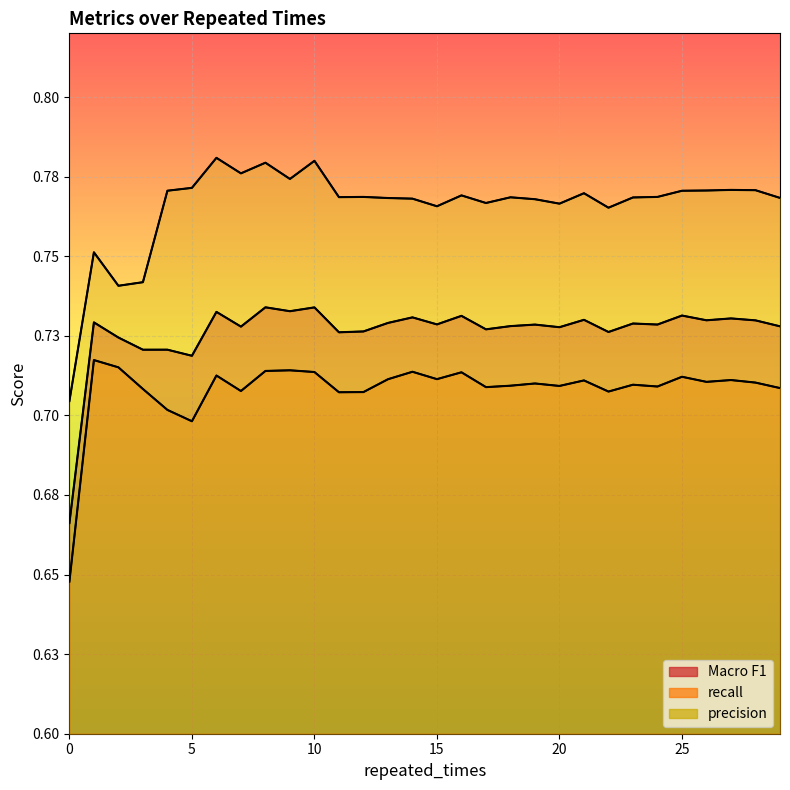

How many interior local valleys does the precision series have?

8